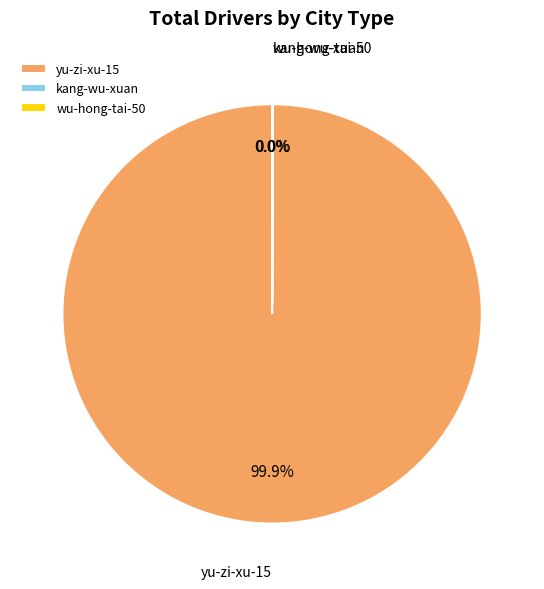

Which slice is the largest?

yu-zi-xu-15